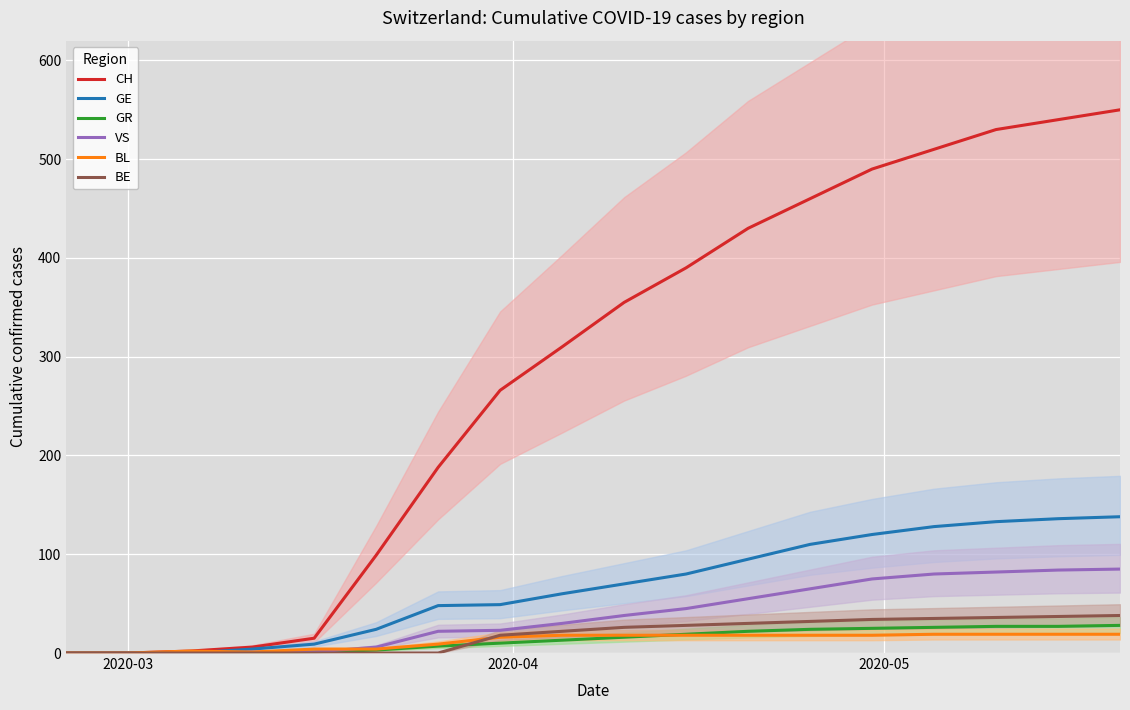

Reading left to right, transcribe all the data shown in this chart.

CH: 0	0	2	6	15	99	188	266	310	355	390	430	460	490	510	530	540	550
GE: 0	0	0	4	9	24	48	49	60	70	80	95	110	120	128	133	136	138
GR: 0	0	0	0	1	3	7	10	13	16	19	22	24	25	26	27	27	28
VS: 0	0	0	1	1	6	22	23	30	38	45	55	65	75	80	82	84	85
BL: 0	0	2	1	4	4	9	16	18	18	18	18	18	18	19	19	19	19
BE: 0	0	0	0	0	0	0	18	22	26	28	30	32	34	35	36	37	38